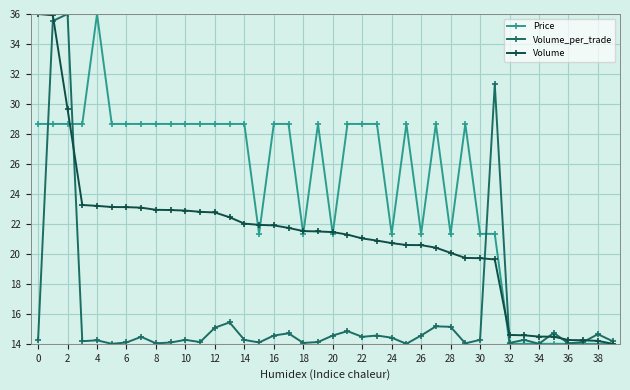

True or false: Price has more than 0 points higher than both neighbors.

True